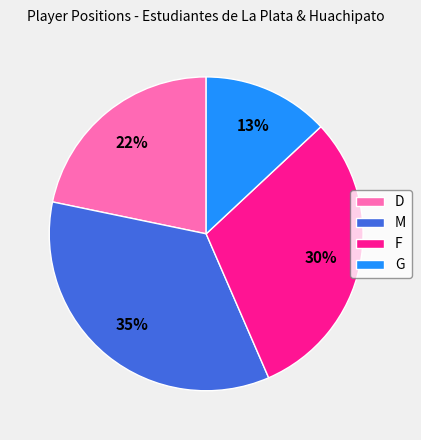

Does any single category account for the majority?

No